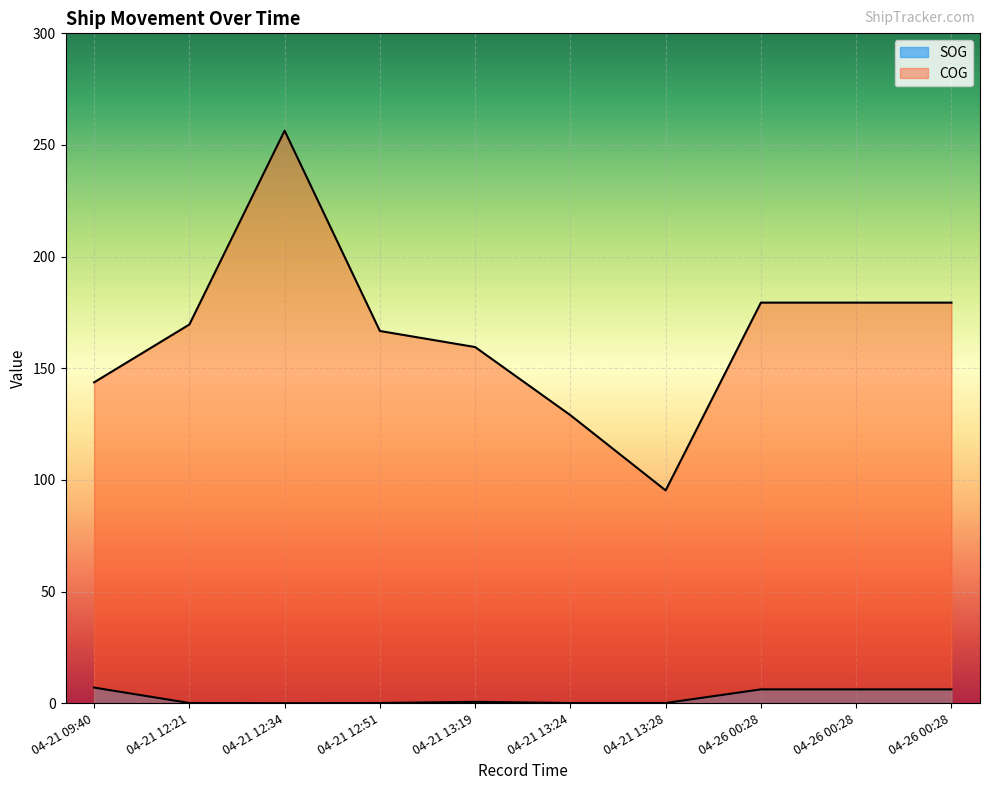

Reading left to right, what are all the values shown in this chart?

SOG: 7.0	0.1	0.0	0.1	0.6	0.1	0.1	6.2	6.2	6.2
COG: 143.7	169.6	256.4	166.7	159.5	129.0	95.3	179.4	179.4	179.4